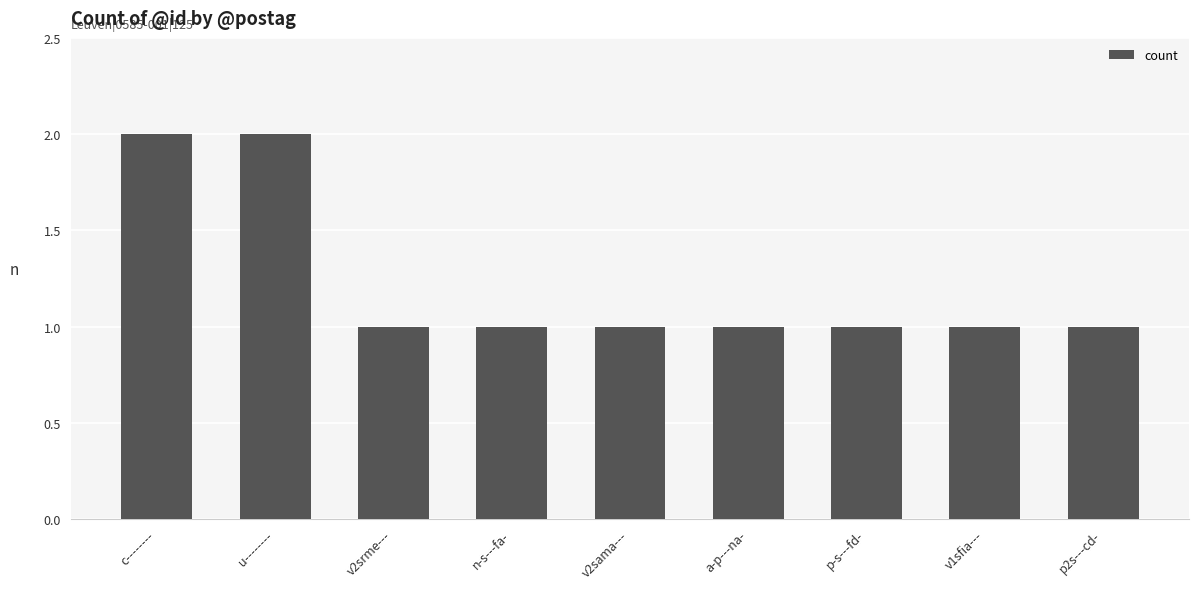

What is the label of the 9th bar from the left?

p2s---cd-